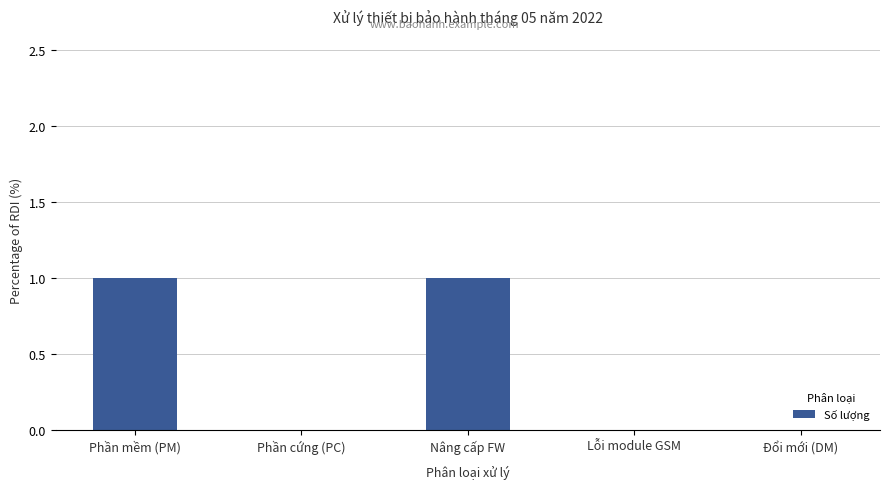

What is the sum of all values?

2